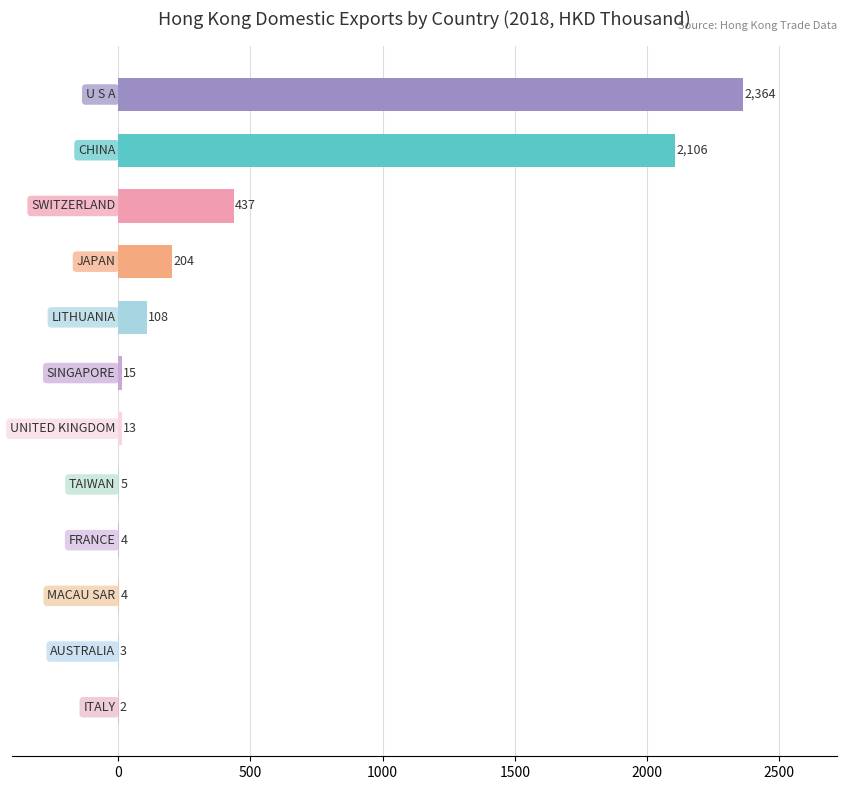

What is the difference between the maximum and minimum values?

2362.1